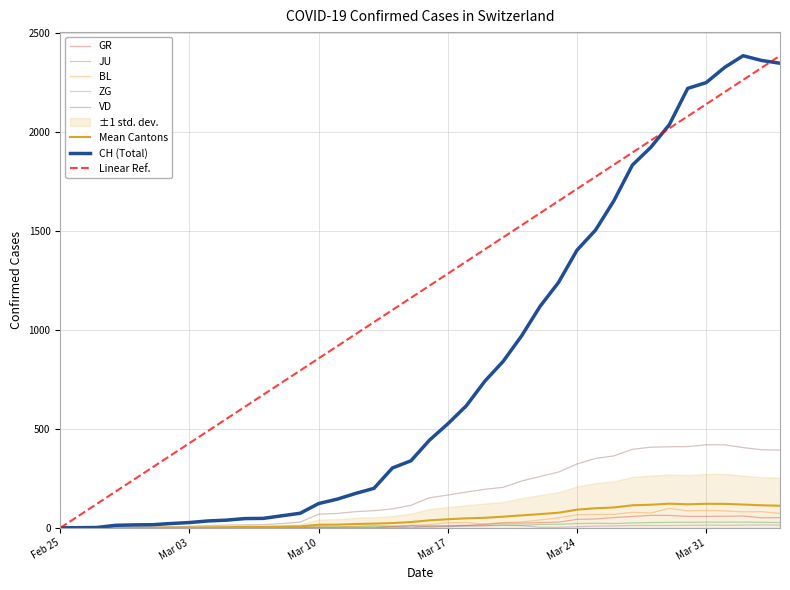

True or false: BL and ZG intersect in this chart.

False